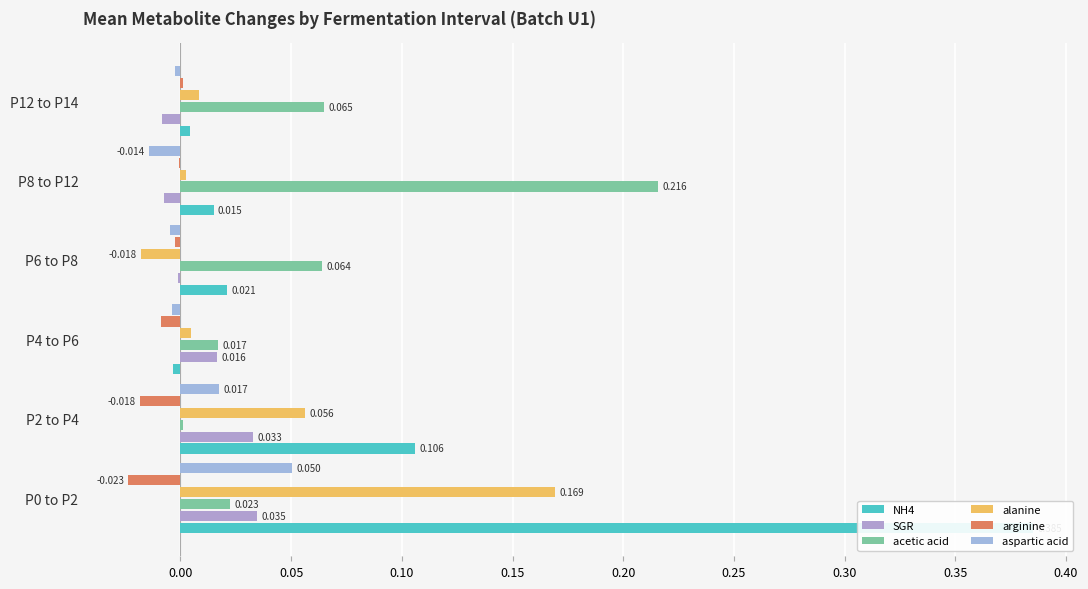

Which series has the widest spread of values?

NH4